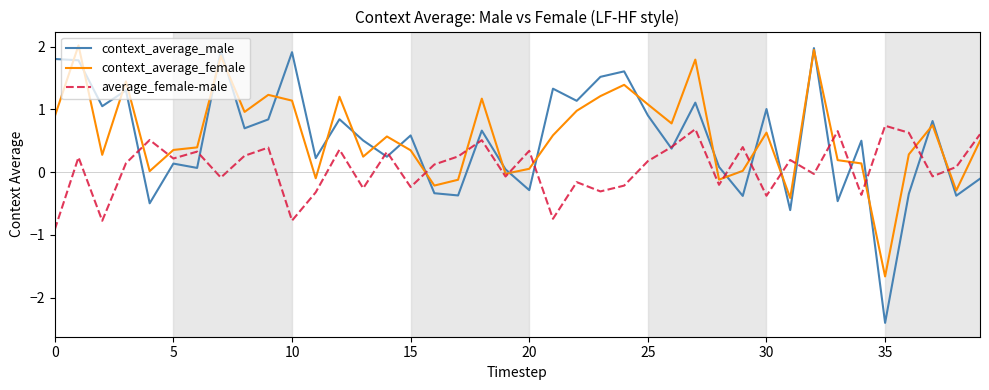

What is the average value of the context_average_male series?

0.5